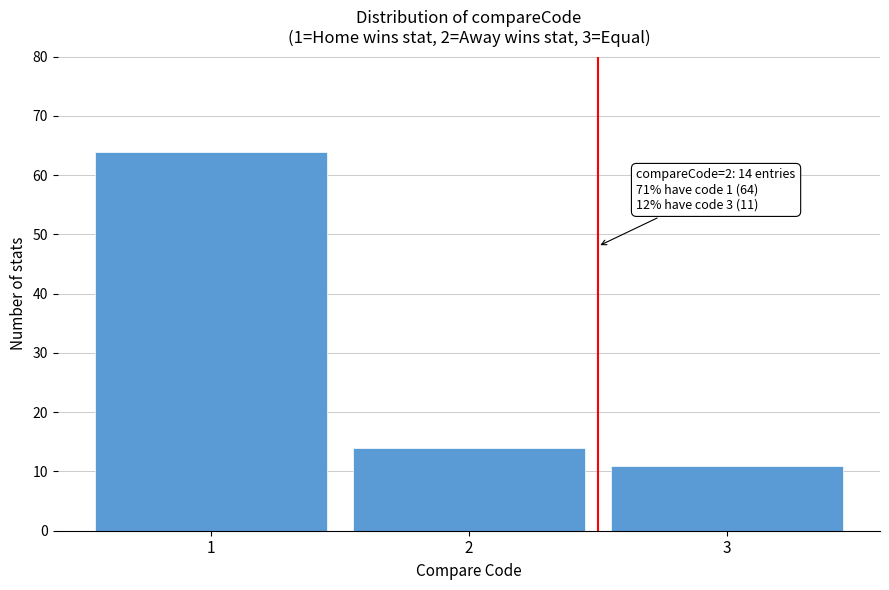

Reading right to left, list all the values displayed in this chart.

11	14	64